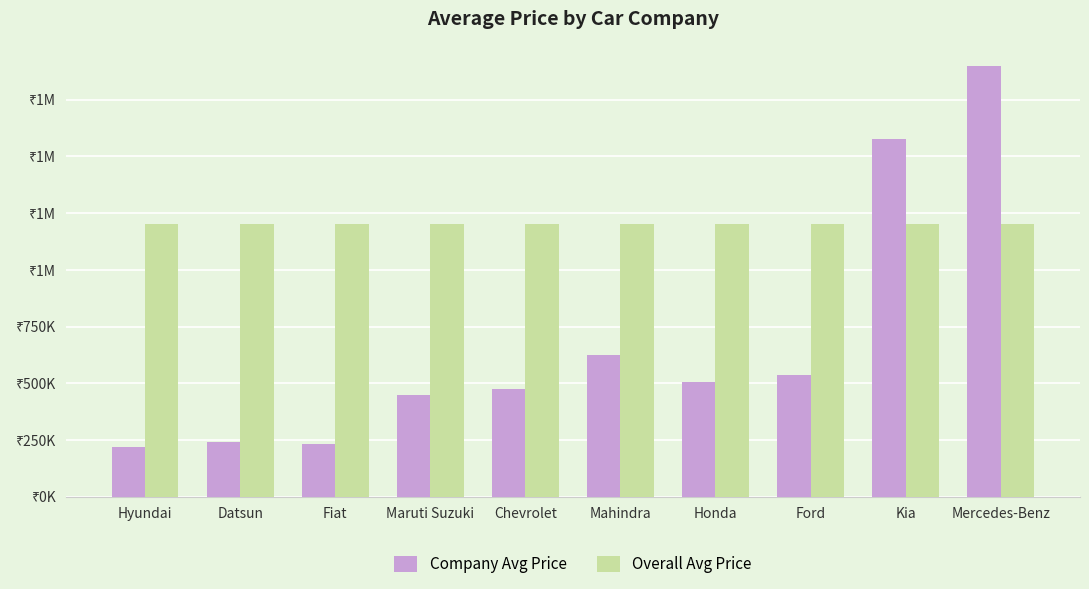

Read the Company Avg Price value at Hyundai.

220000